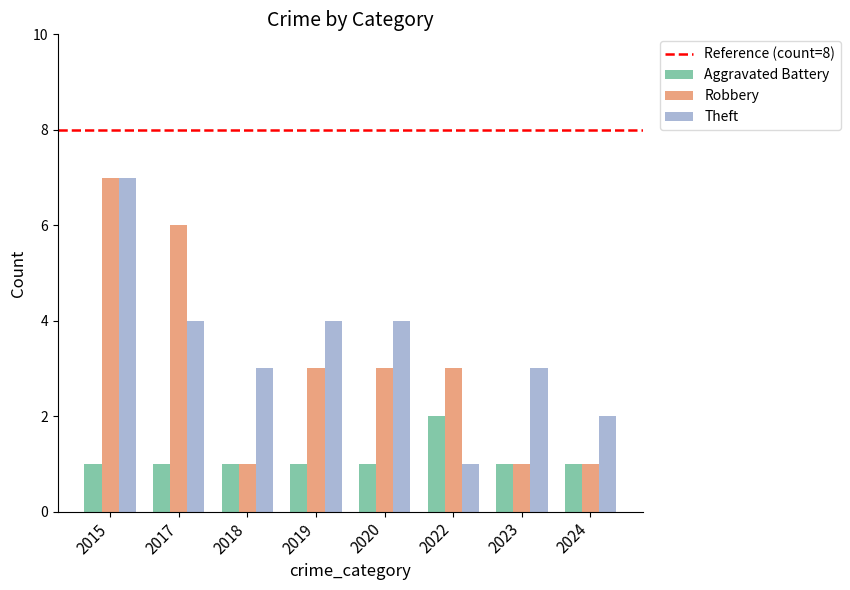

Is it true that Robbery equals 3 at 2020?

True